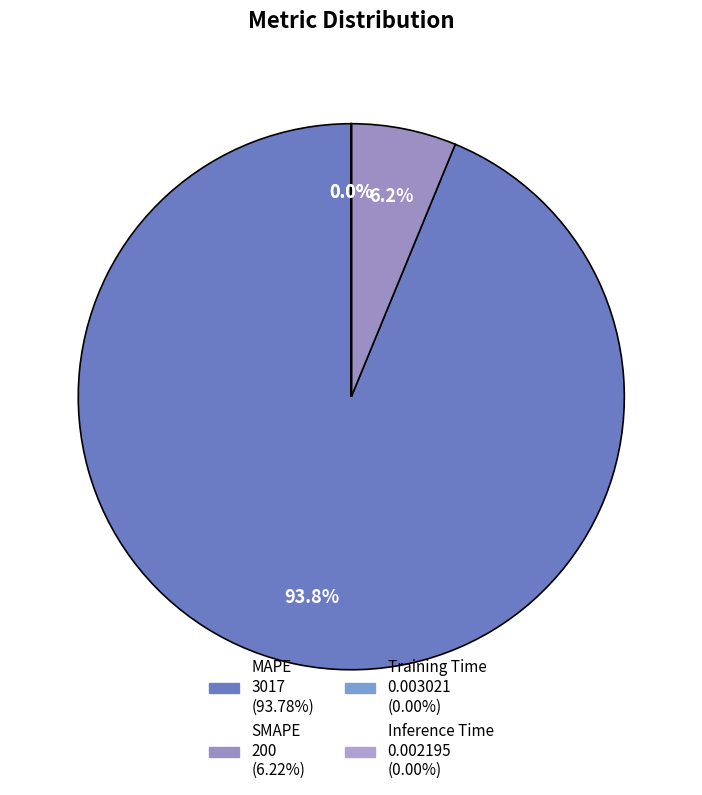

Is there any slice that represents more than half of the pie?

Yes